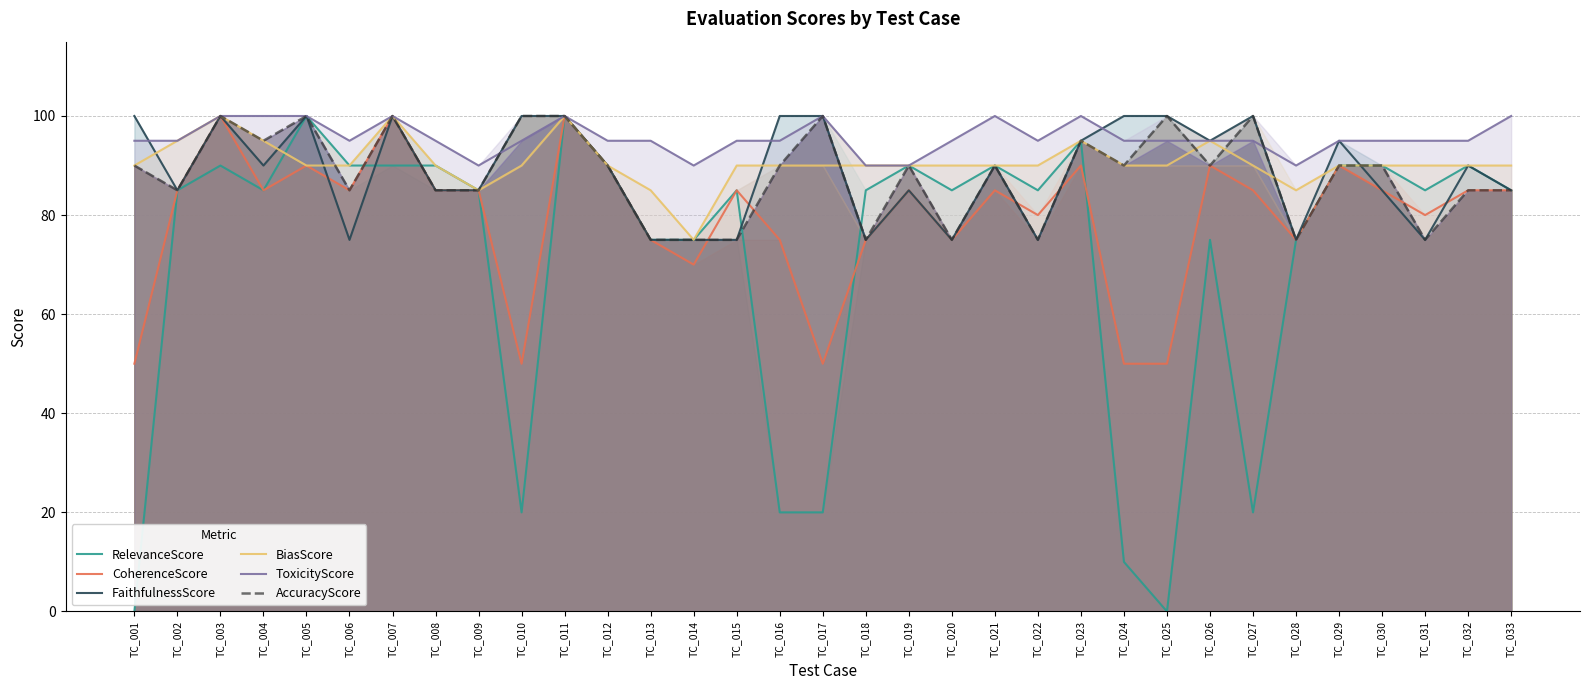

How many intersections are there between FaithfulnessScore and CoherenceScore?

6